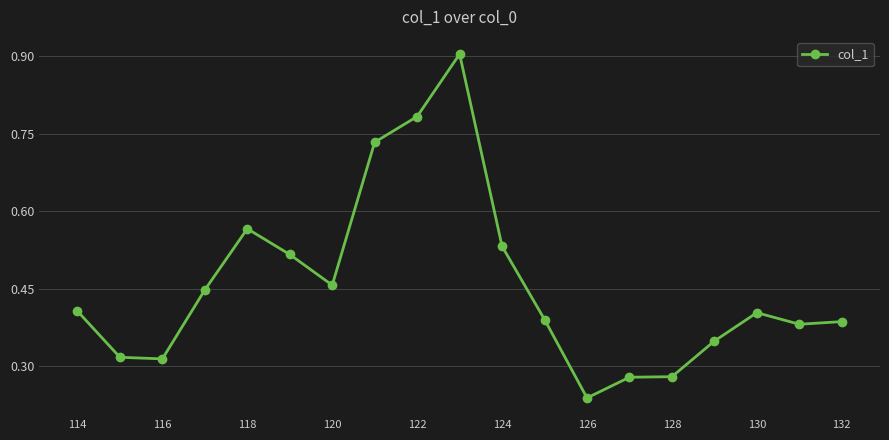

Count the values in the range 0 to 1.

19